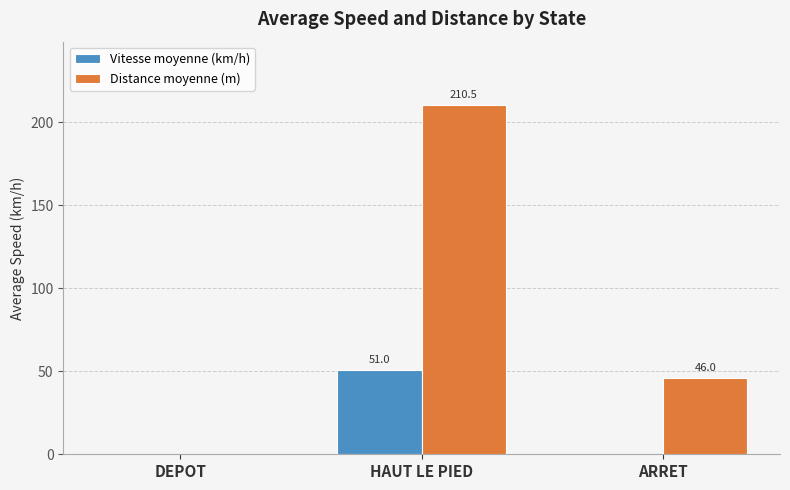

Which series has the largest total across all categories?

Distance moyenne (m)